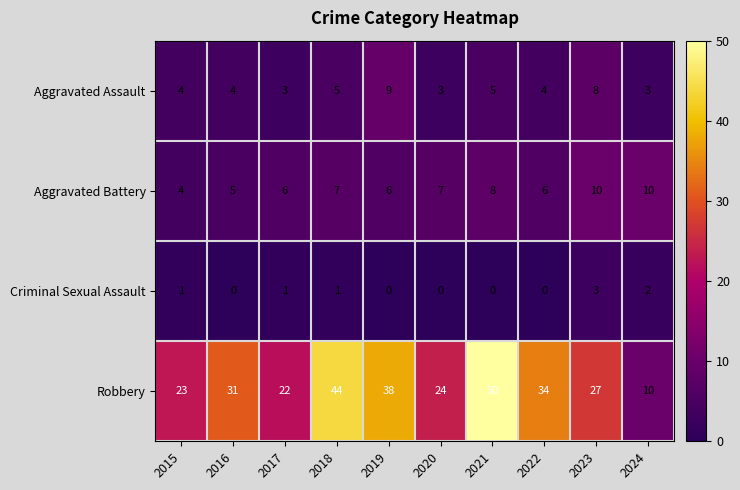

True or false: Aggravated Assault has a value of 5 at 2018.

True